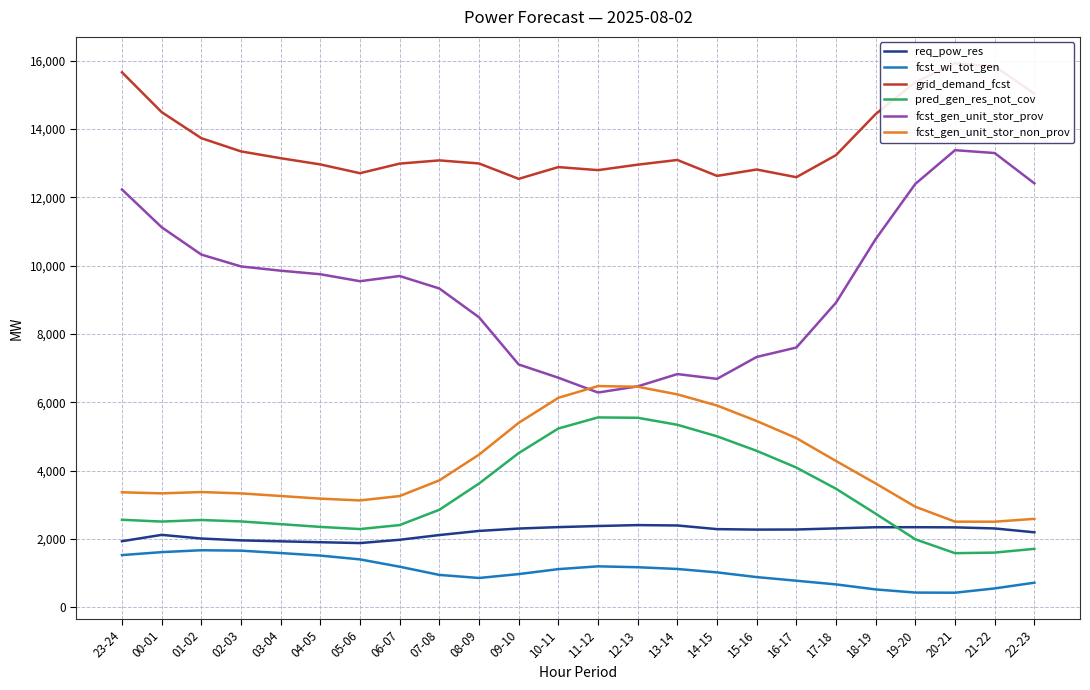

Where is the first local minimum for req_pow_res?

05-06